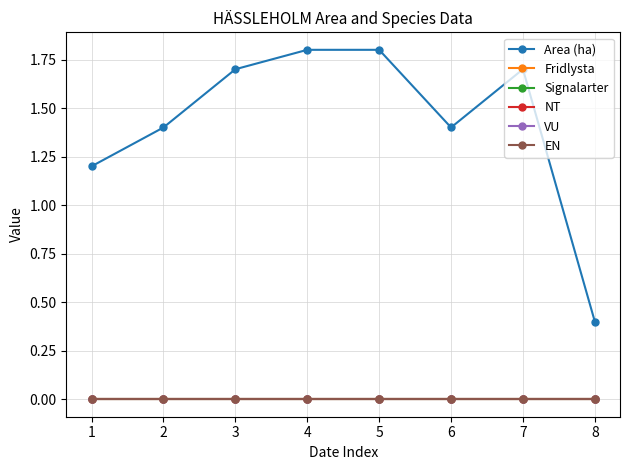

Is this an area chart (filled region under the line)?

No